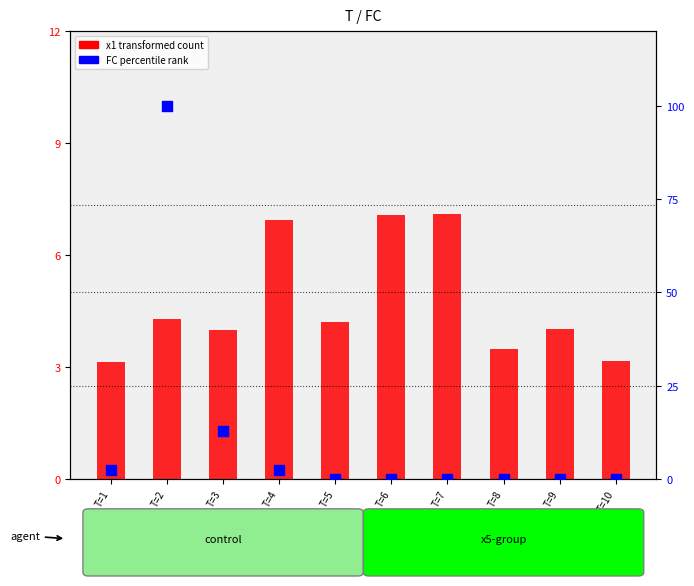

Which series contains the lowest Y value?

FC percentile rank